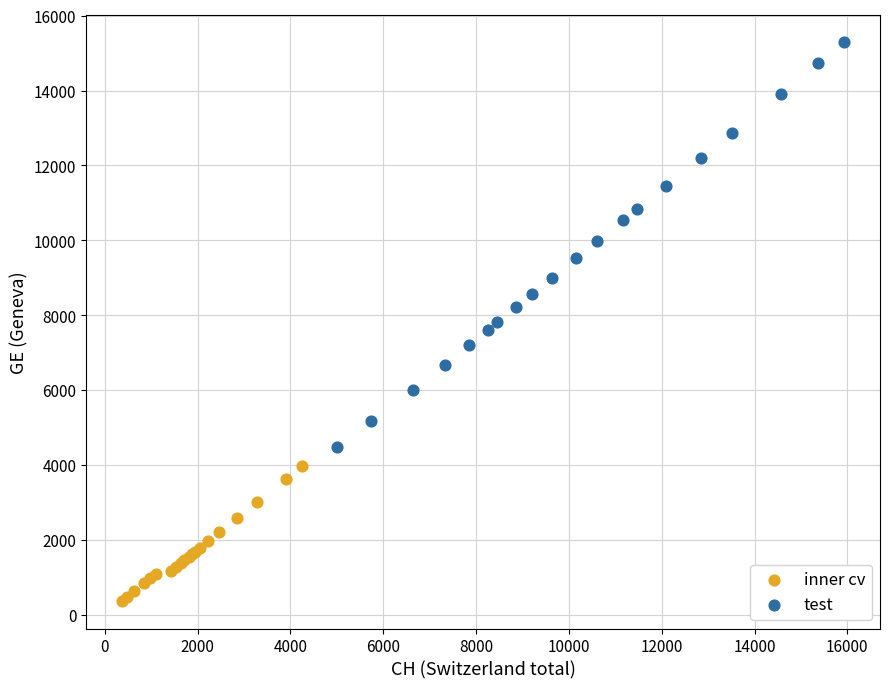

What are all the series names shown in the legend?

inner cv, test